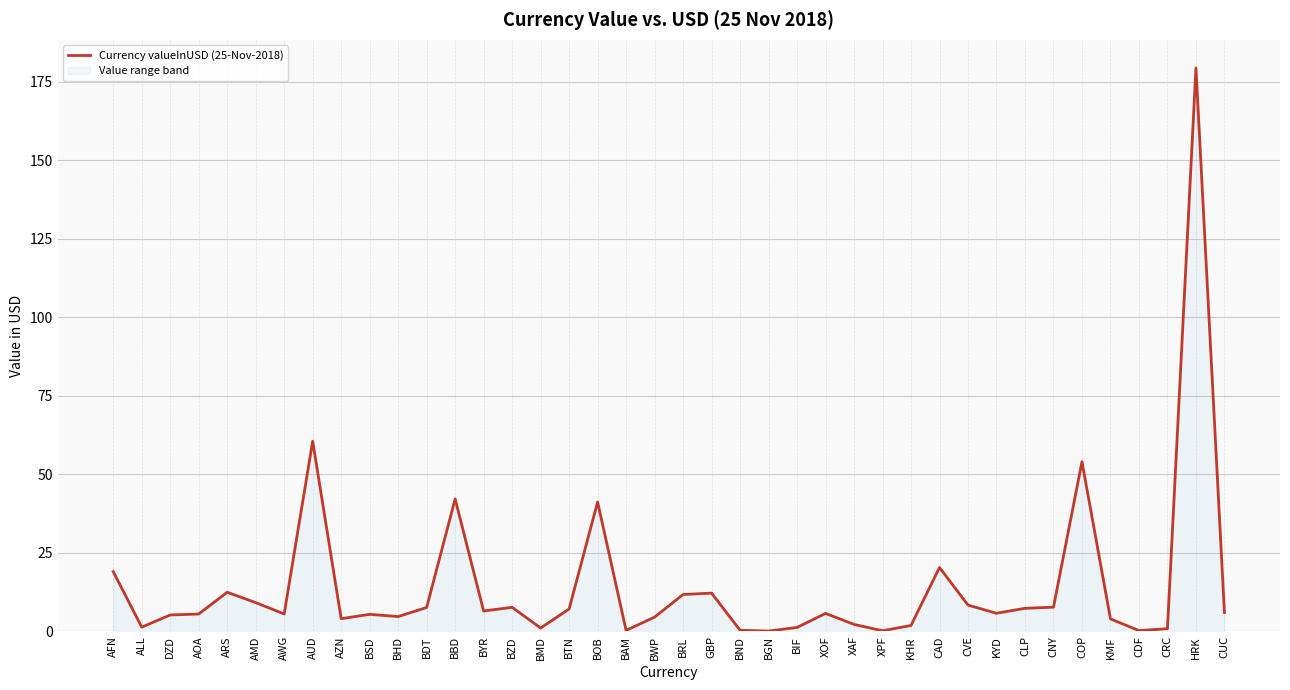

The value at BIF is 2.0. True or false?

False